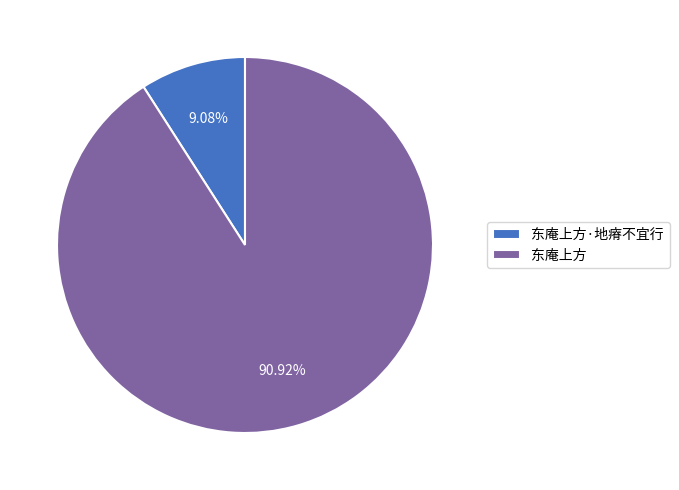

Which has a higher value, 东庵上方·地瘠不宜行 or 东庵上方?

东庵上方